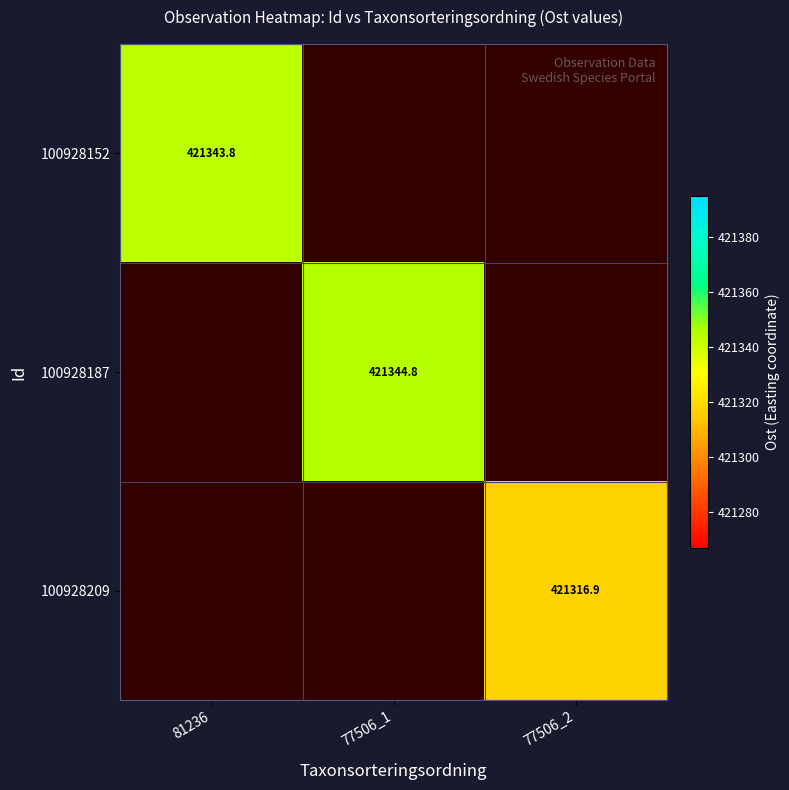

What is the approximate value of 100928209 at 77506_2?

421316.9